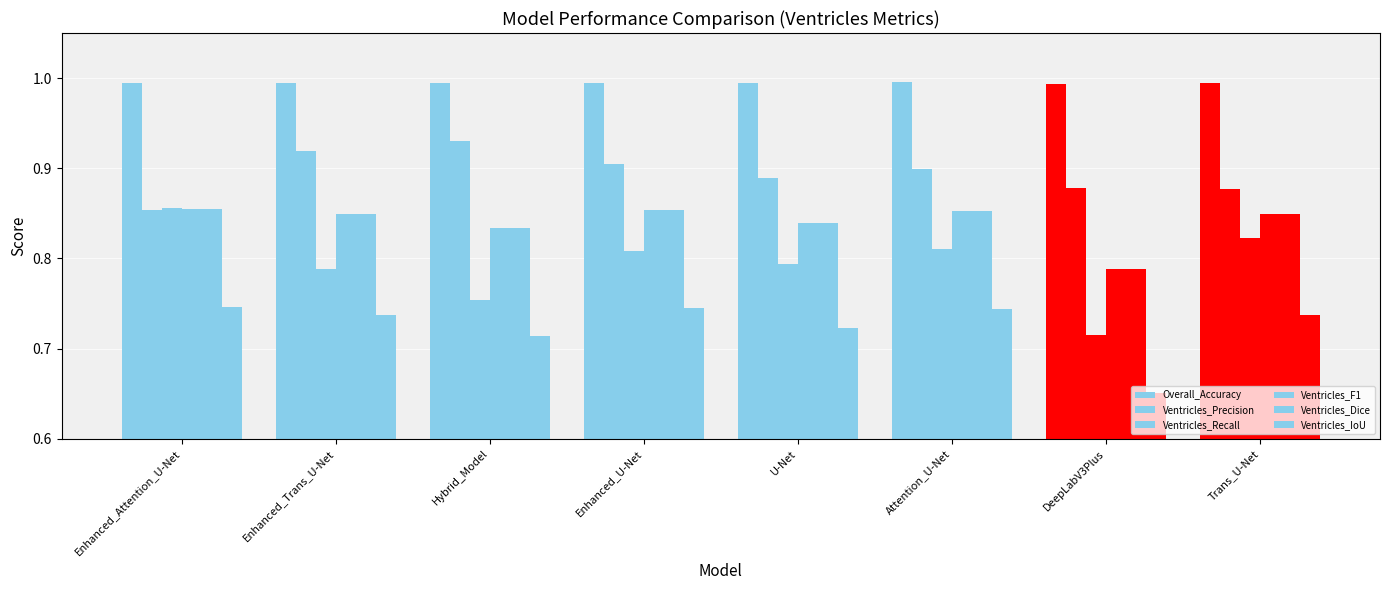

The Ventricles_IoU series shows 0.7 at Enhanced_U-Net. True or false?

True